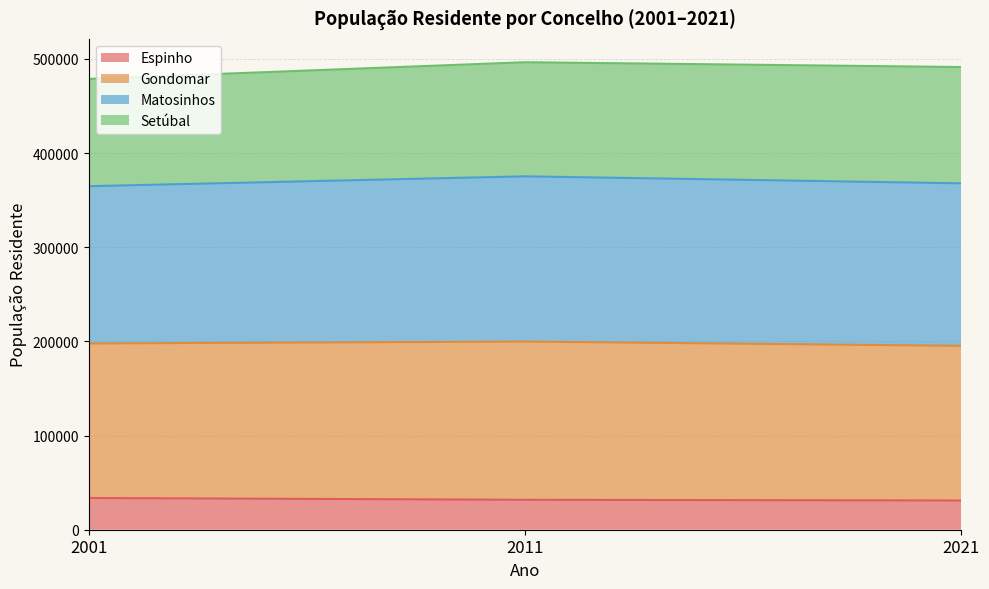

List the labels in order of Matosinhos value, largest first.

2011, 2021, 2001